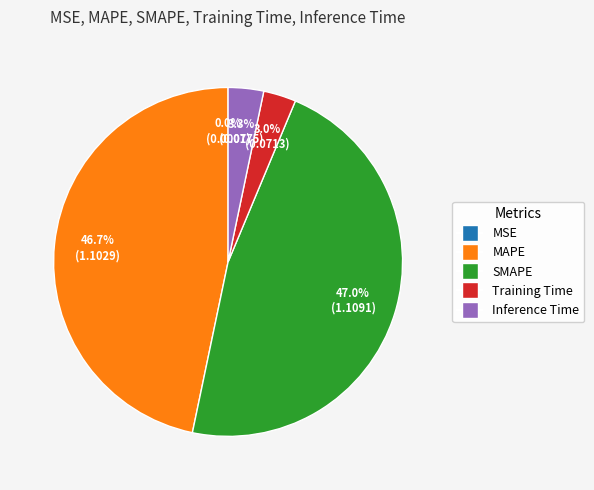

Is there any slice that represents more than half of the pie?

No